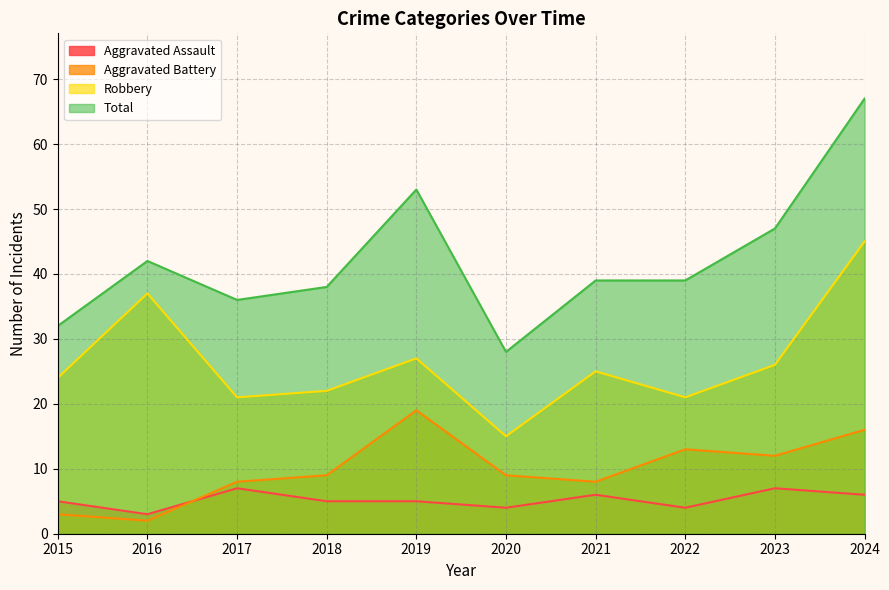

True or false: Total and Aggravated Battery cross at least once.

False